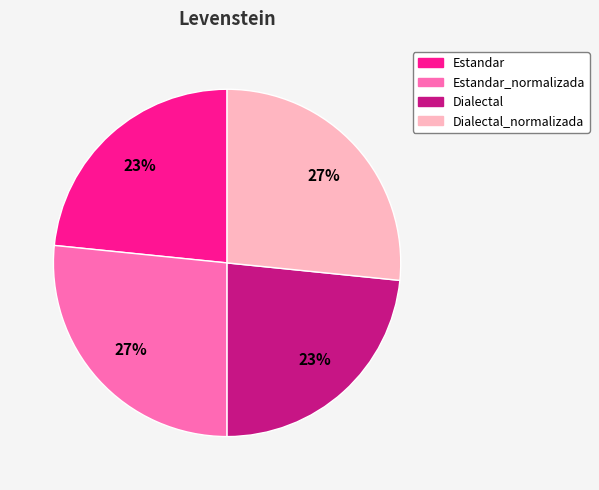

How many slices are in this pie chart?

4